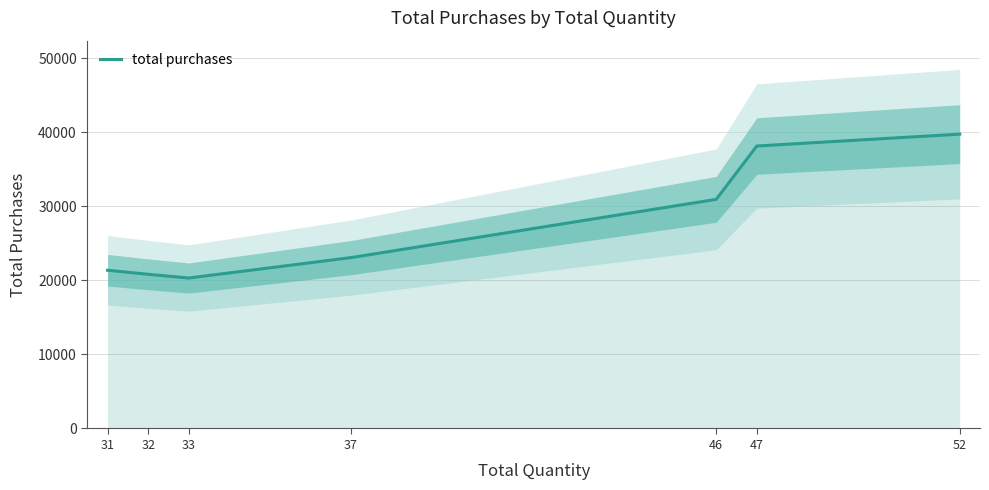

What is the ratio of the value at 52 to the value at 31?

1.9